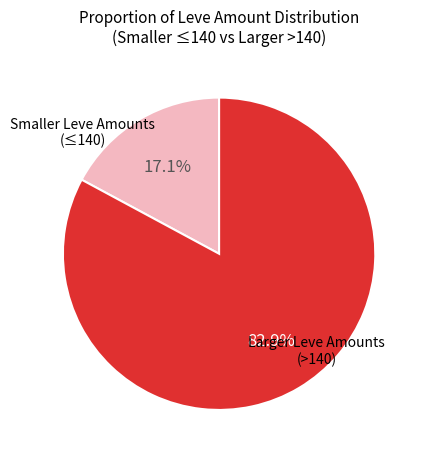

Rank the categories by value from highest to lowest.

Larger Leve Amounts (>140), Smaller Leve Amounts (≤140)